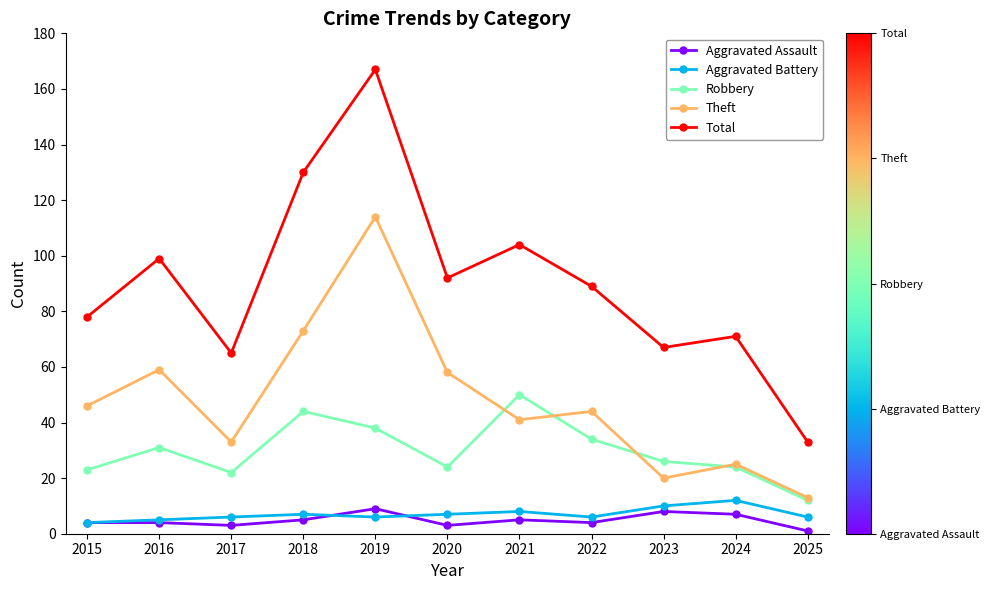

Does the chart have visible grid lines?

No